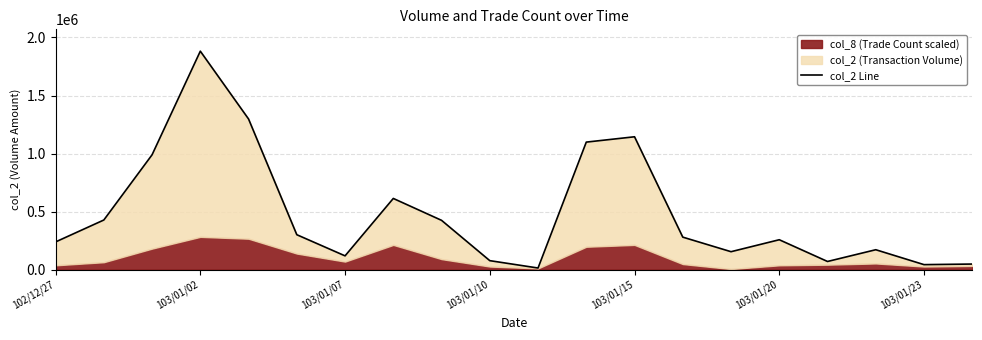

How many data points does each series have?

20